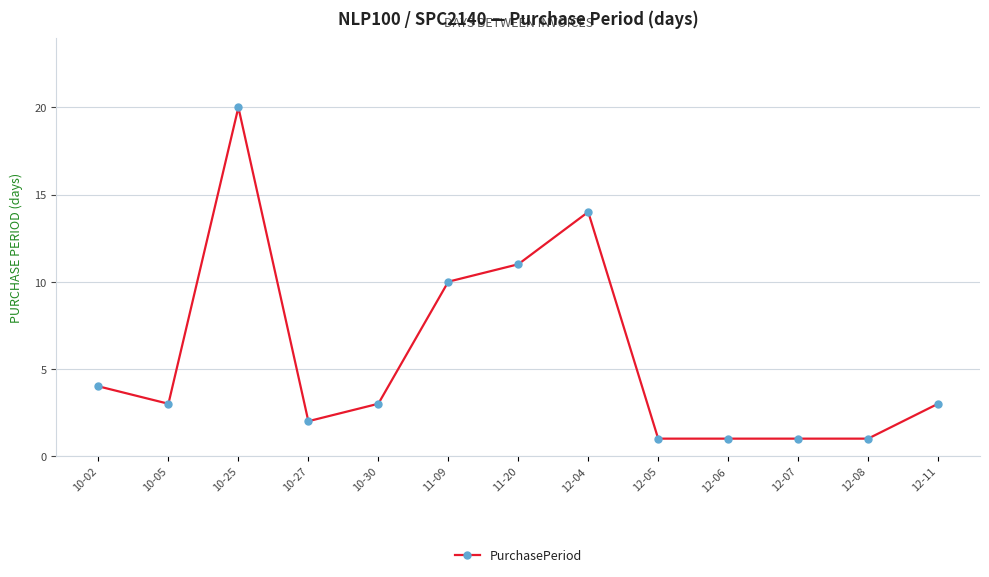

At which label does the data first exceed 3?

10-02